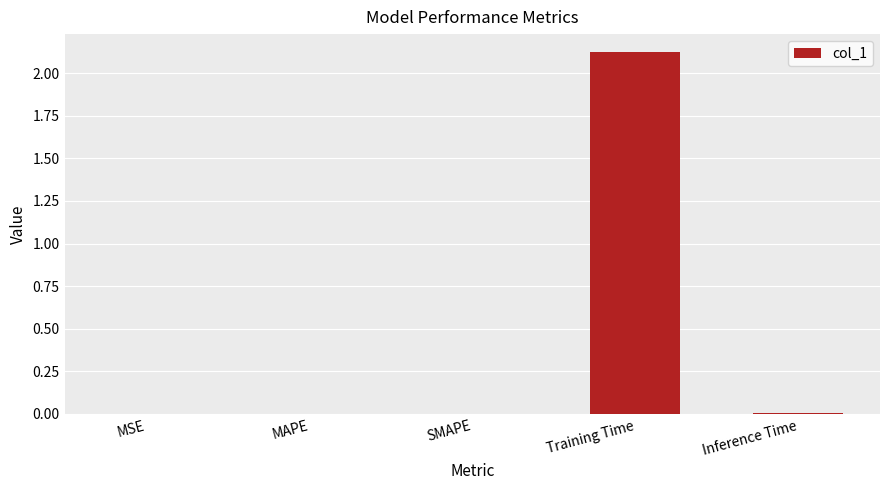

The chart shows a value of 0.0 at MAPE. True or false?

True